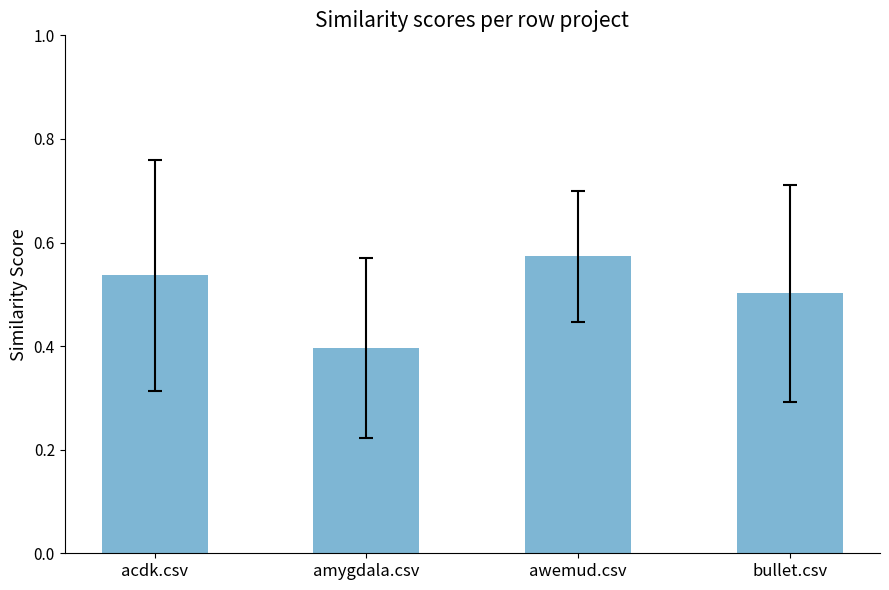

What is the approximate value at amygdala.csv?

0.4